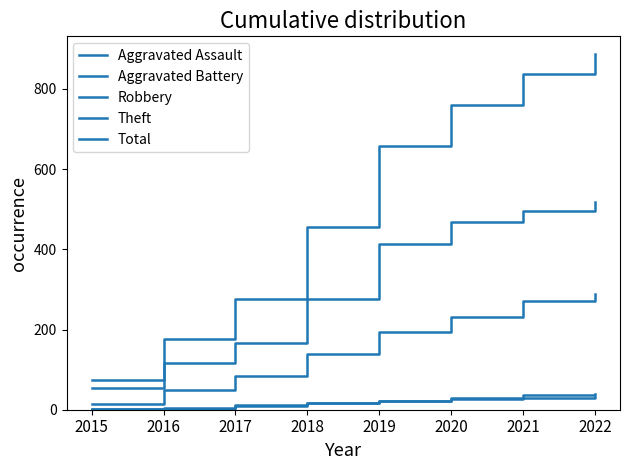

What is the difference between the second highest and minimum values in the Robbery series?

255